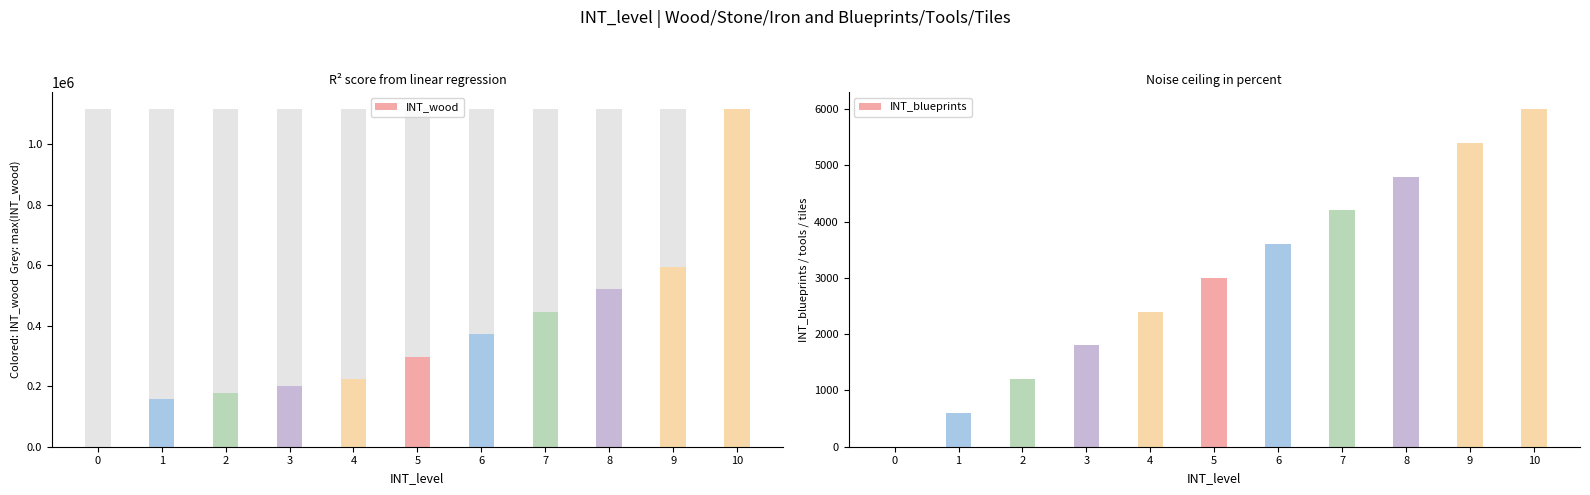

Is it true that INT_wood equals 223200 at 4?

True